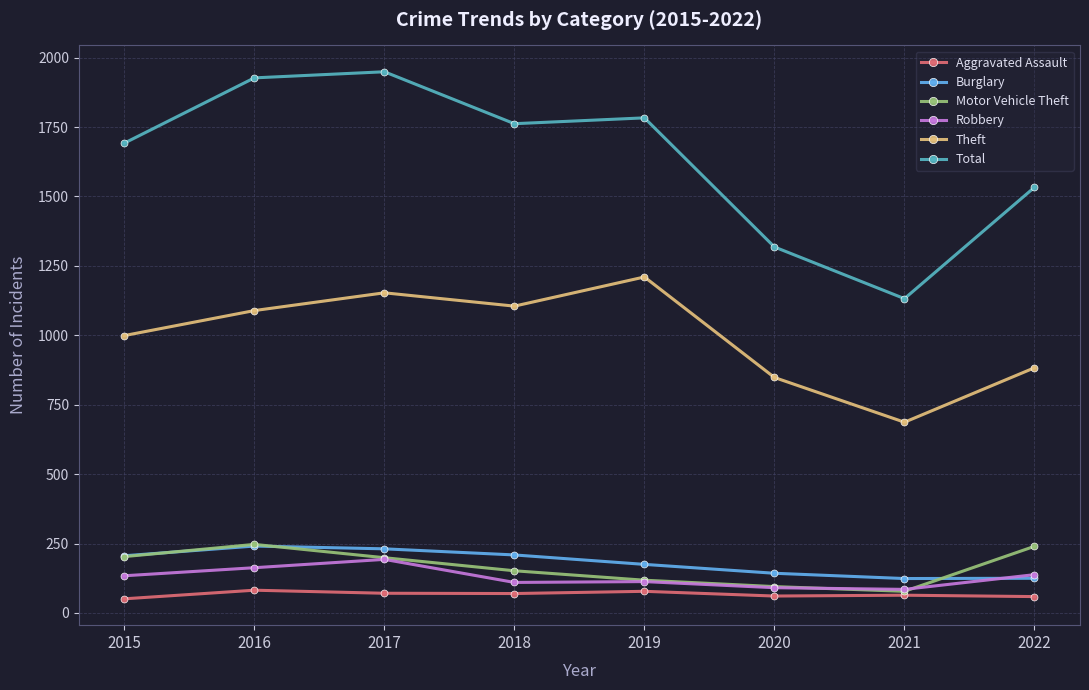

How many data points in Aggravated Assault are less than 70?

4